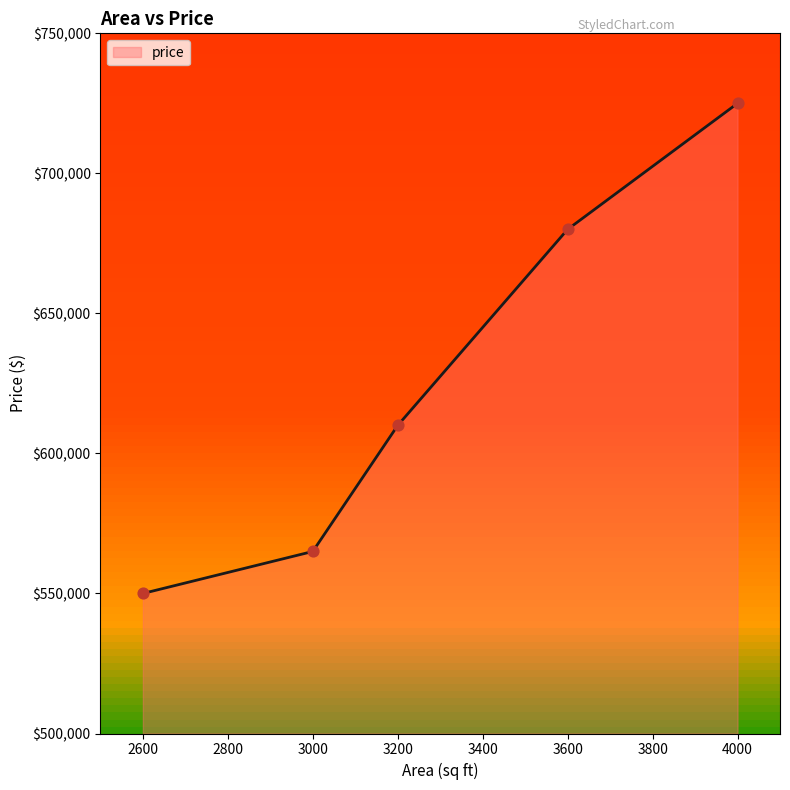

What is the change in value from 3200 to 4000?

+115000